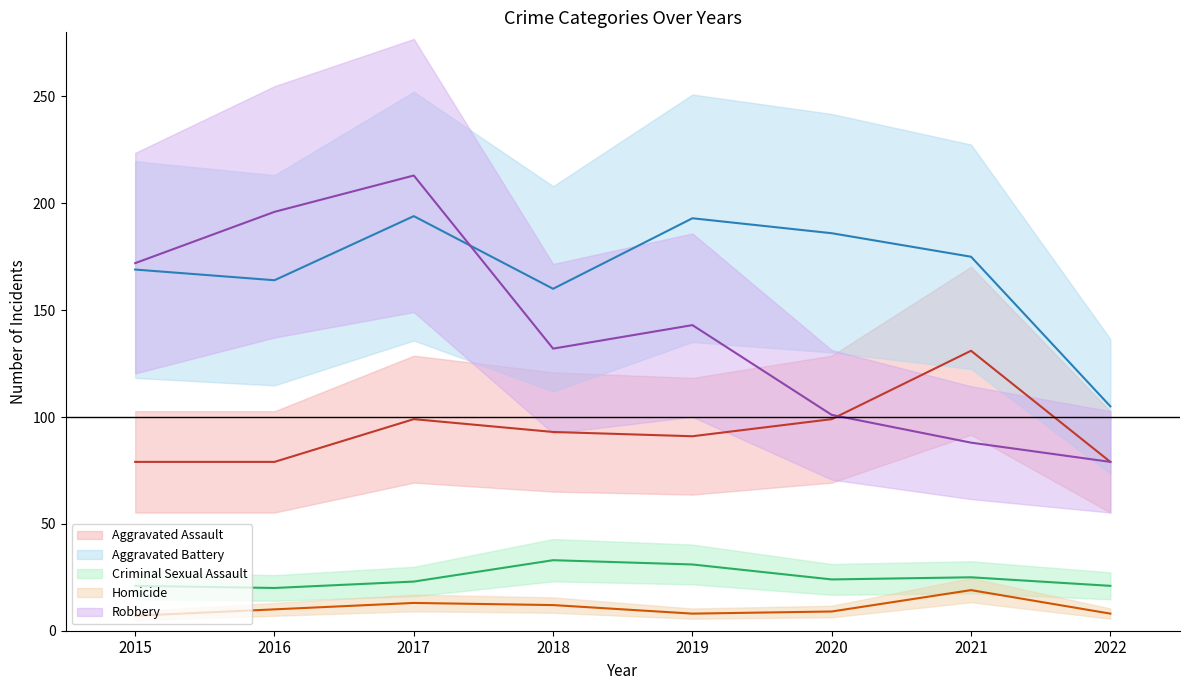

List the series in order of their peak value, highest first.

Robbery (mean), Aggravated Battery (mean), Aggravated Assault (mean), Criminal Sexual Assault (mean), Homicide (mean)